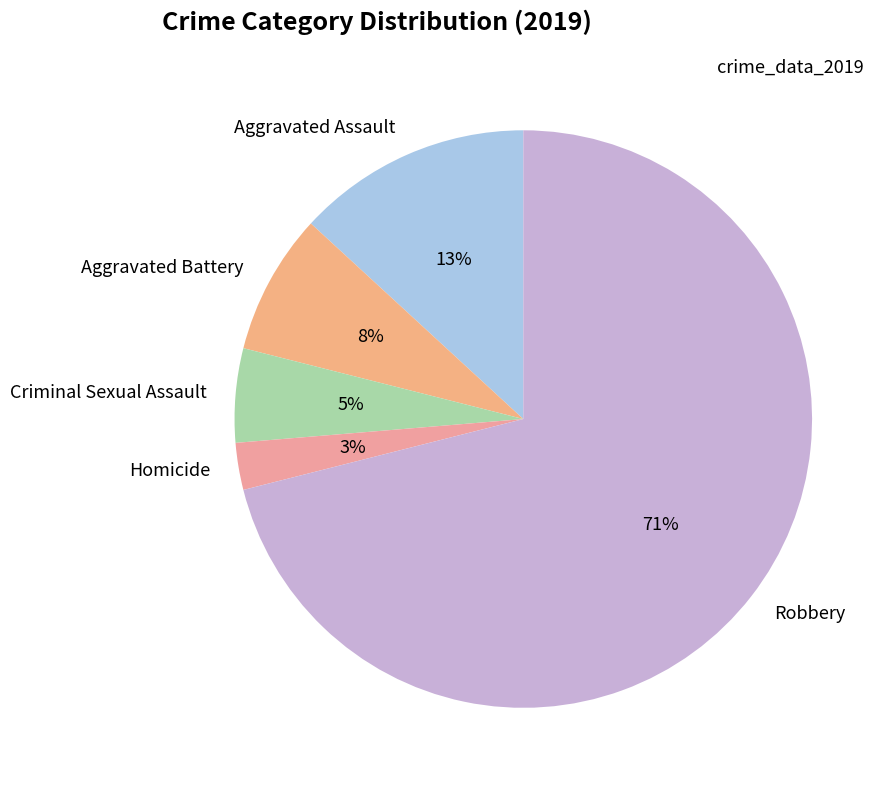

Between Aggravated Assault and Aggravated Battery, which is larger?

Aggravated Assault